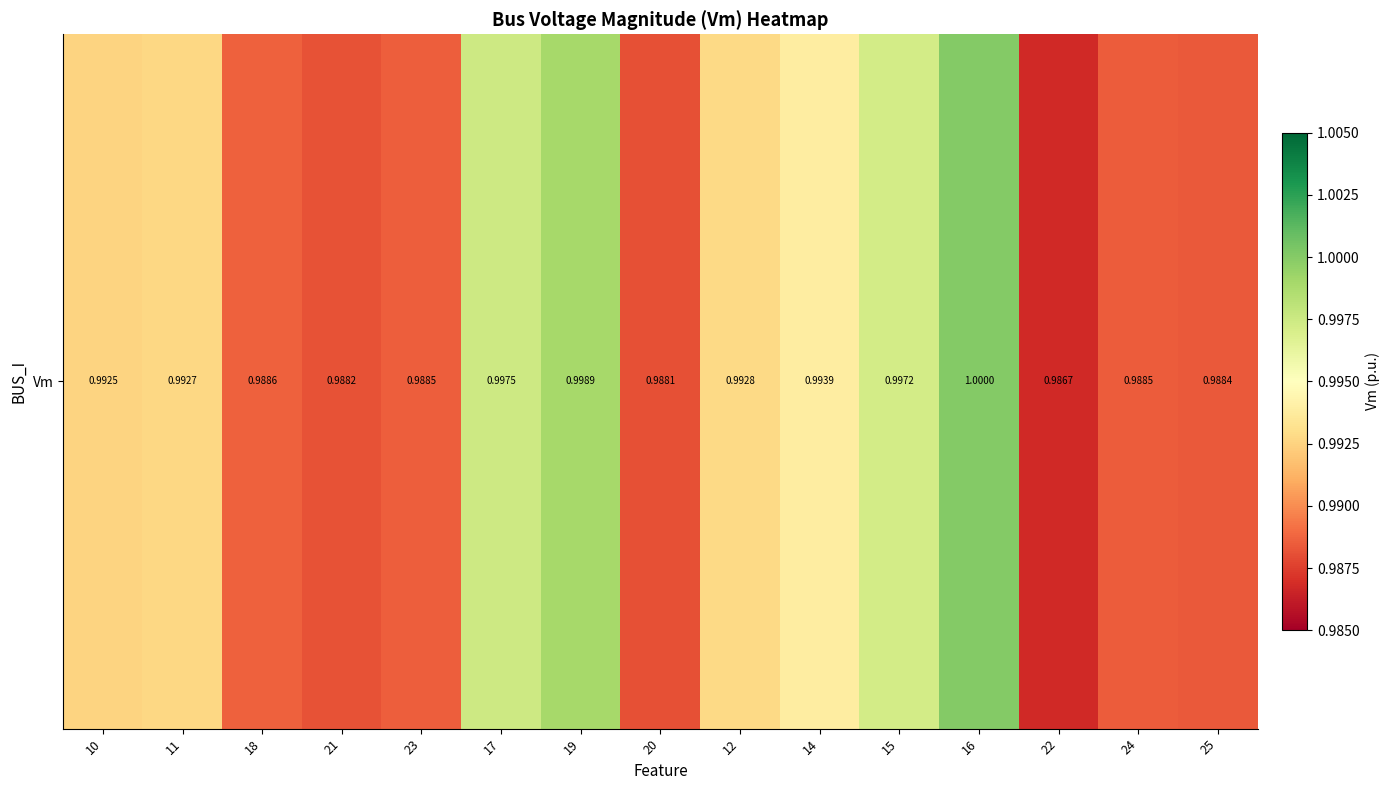

Reading left to right, what are all the values shown in this chart?

1.0	1.0	1.0	1.0	1.0	1.0	1.0	1.0	1.0	1.0	1.0	1.0	1.0	1.0	1.0